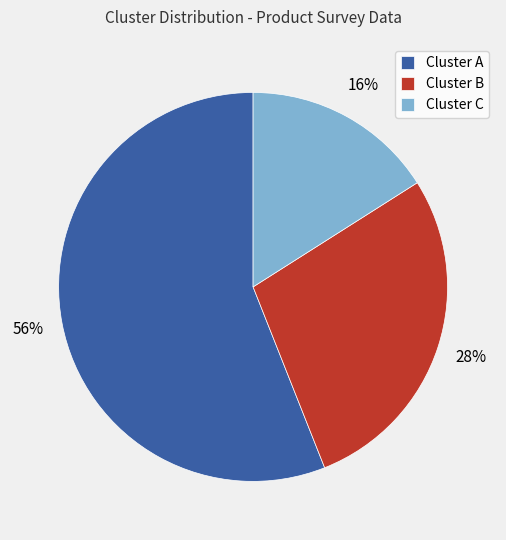

The Cluster B slice represents 28% of the pie. True or false?

True